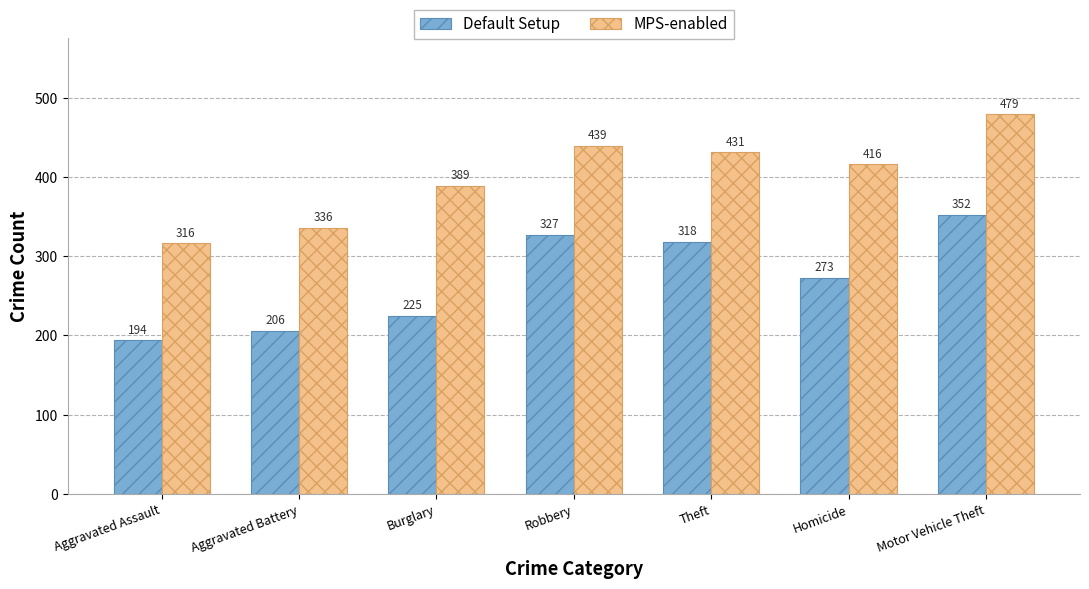

Between Burglary and Theft, which series saw the biggest shift?

Default Setup